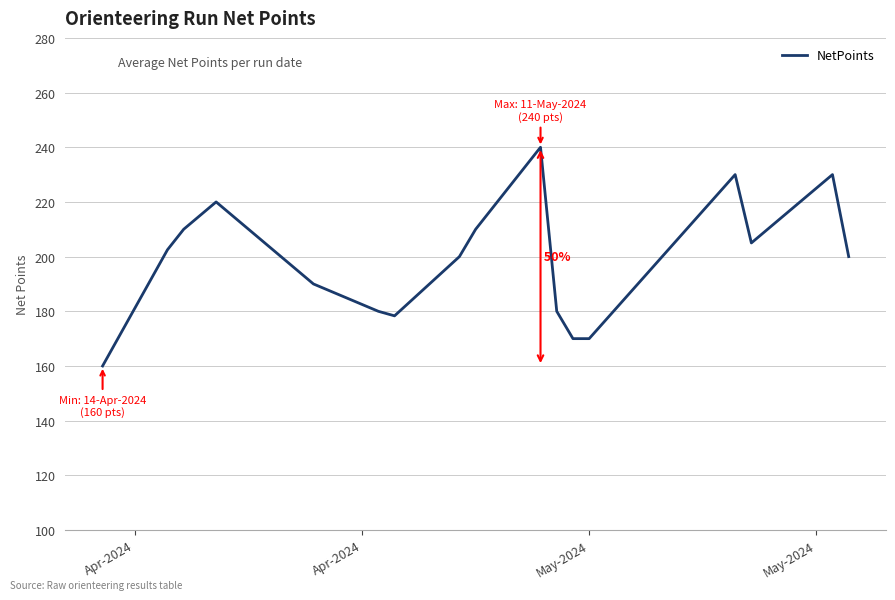

What is the average value?

198.7